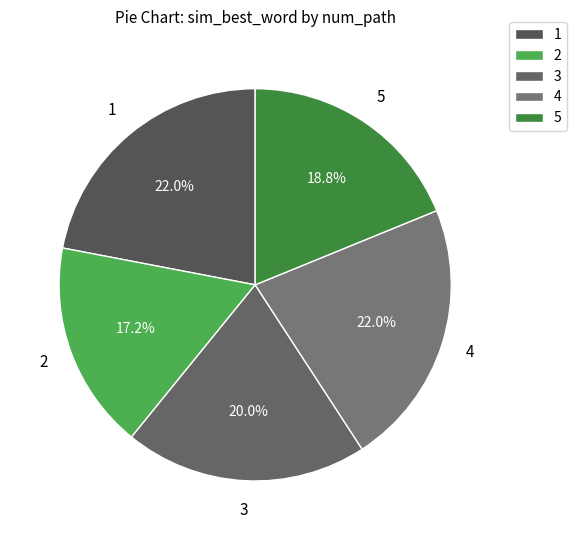

How many slices are in this pie chart?

5